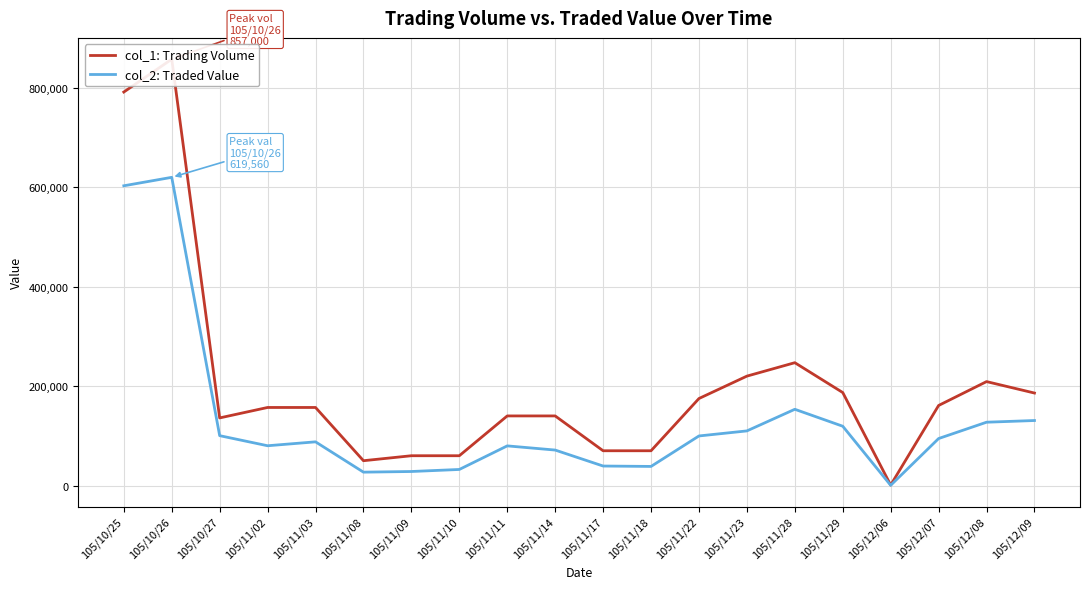

Where does the col_2: Traded Value series first go above 94550?

105/10/25